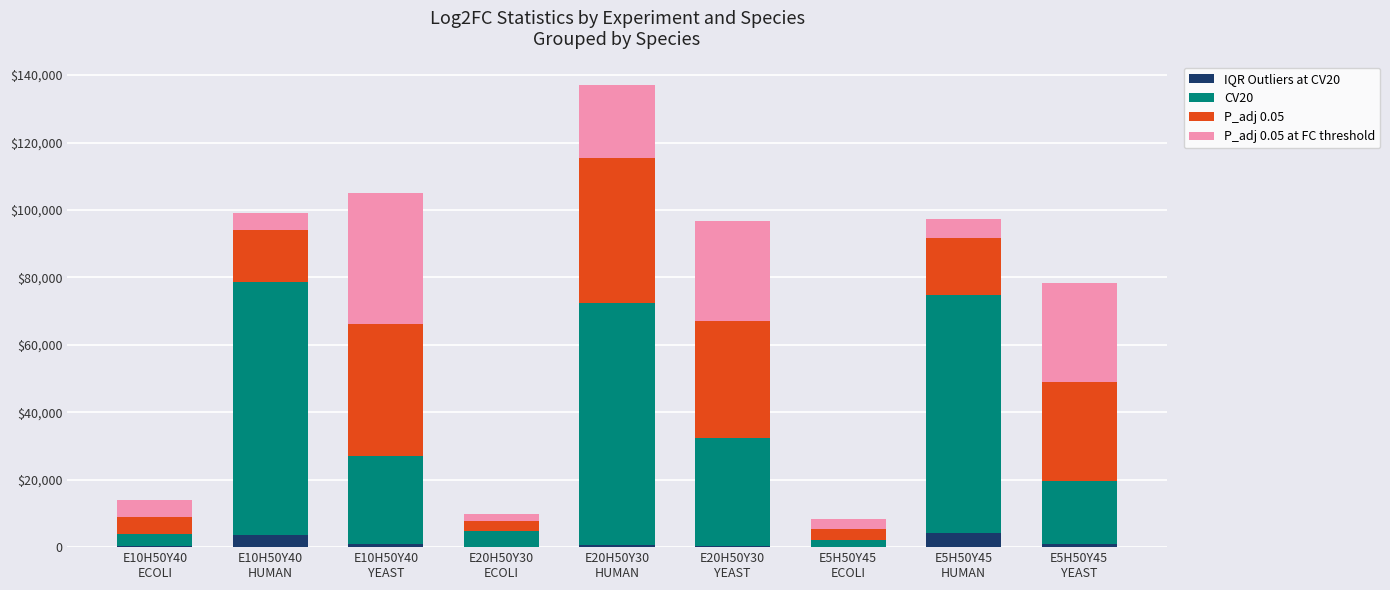

What are all the series names shown in the legend?

IQR Outliers at CV20, CV20, P_adj 0.05, P_adj 0.05 at FC threshold